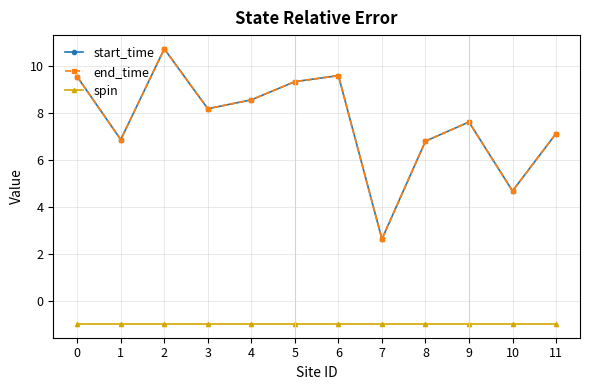

Does the chart have visible grid lines?

Yes